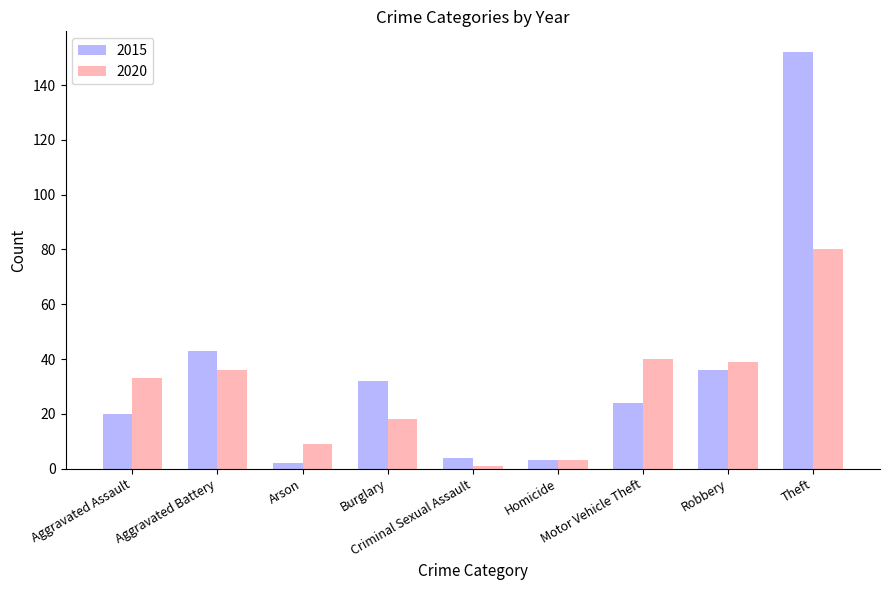

List the series in order of their peak value, lowest first.

2020, 2015